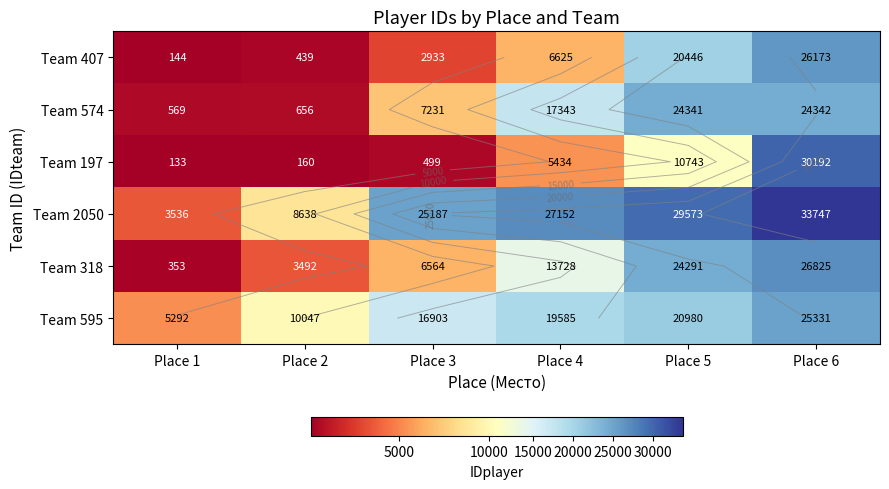

Which series has the largest total across all categories?

Team 2050